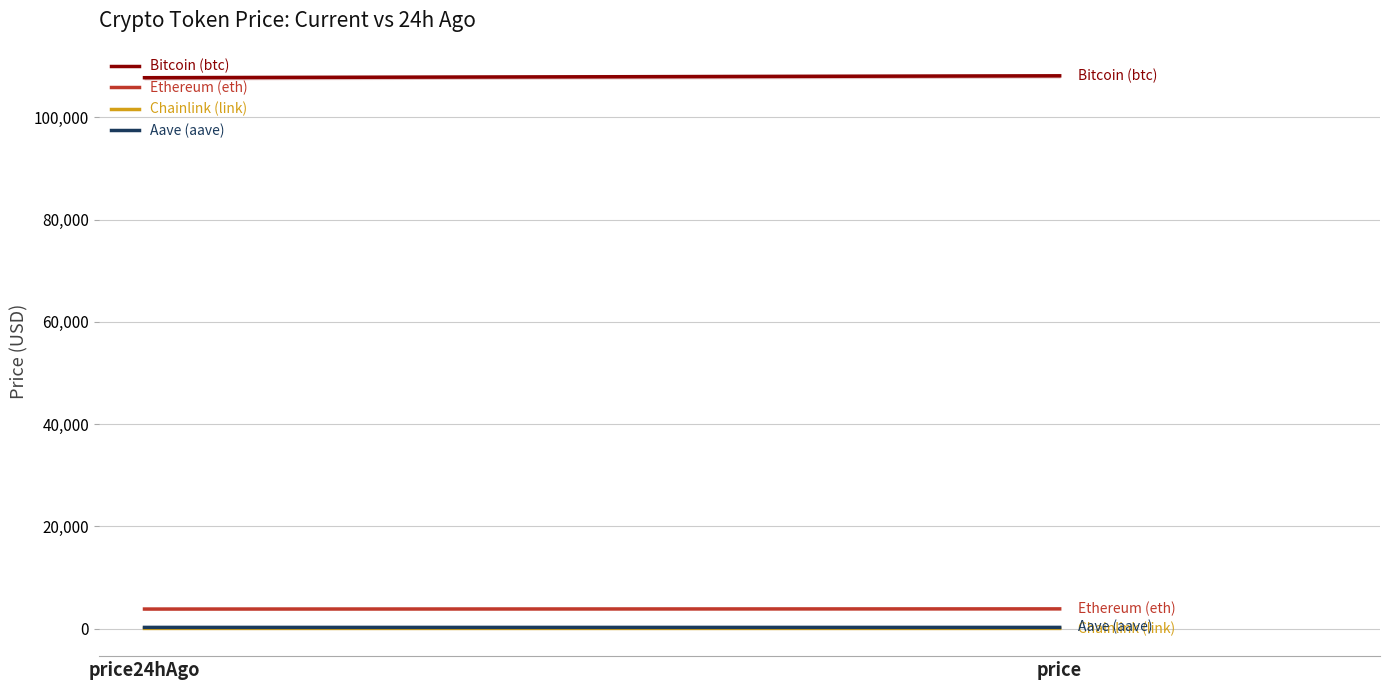

Reading left to right, what are all the values shown in this chart?

Bitcoin (btc): price24hAgo=107741.0	price=108114.0
Ethereum (eth): price24hAgo=3808.3	price=3841.8
Chainlink (link): price24hAgo=17.2	price=17.5
Aave (aave): price24hAgo=217.6	price=217.6